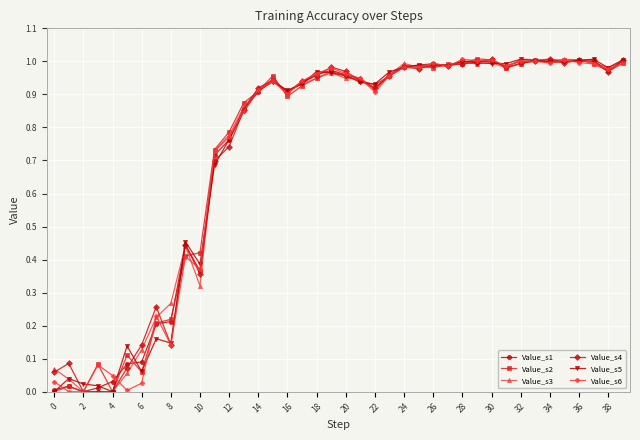

How many lines are shown in the chart?

6